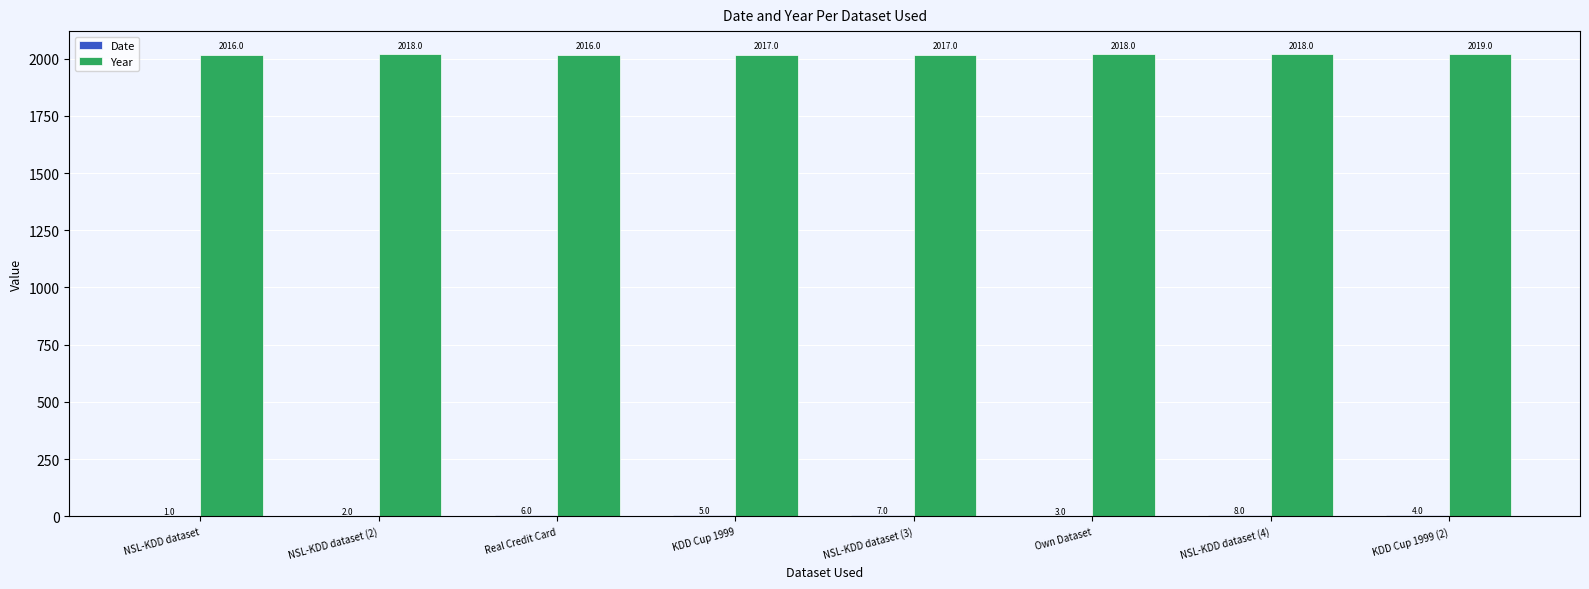

The Year series shows 3045 at KDD Cup 1999. True or false?

False